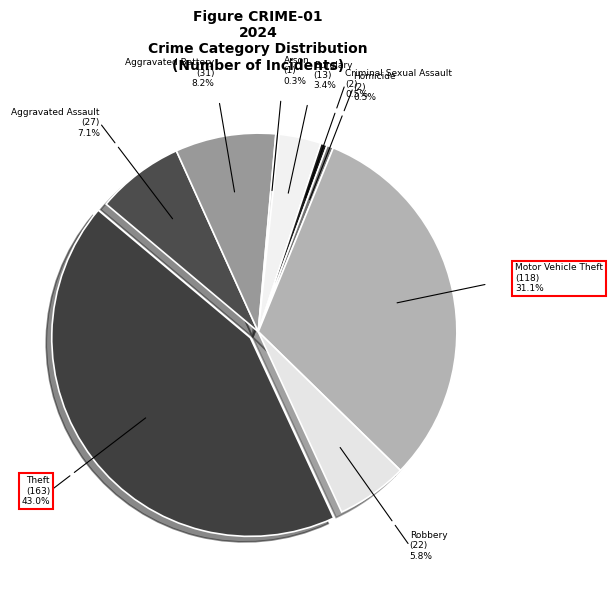

Is there any slice that represents more than half of the pie?

No